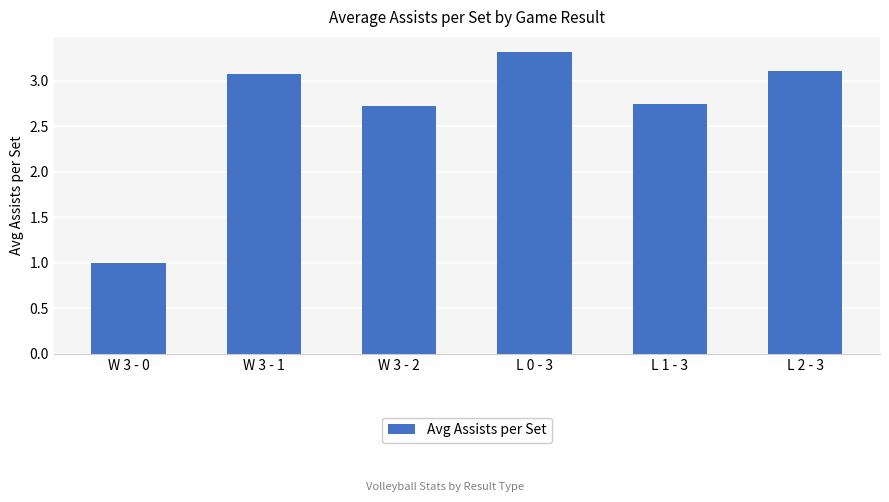

Read the value at L 2 - 3.

3.1